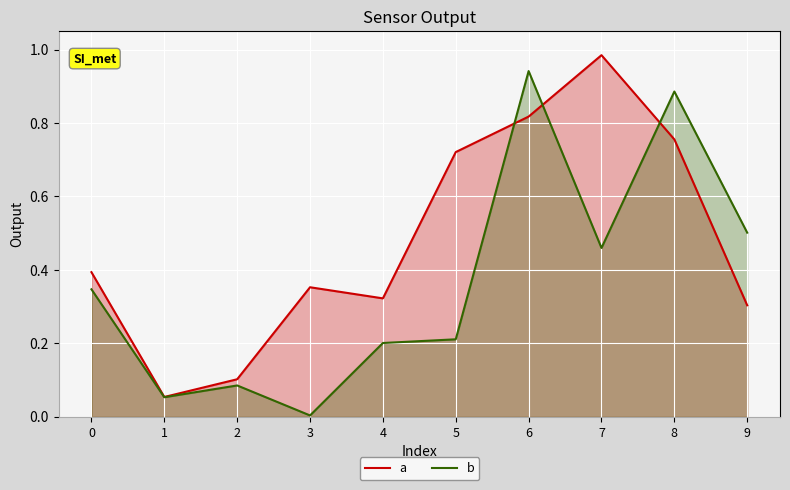

What is the total value across all series at 3?

0.4